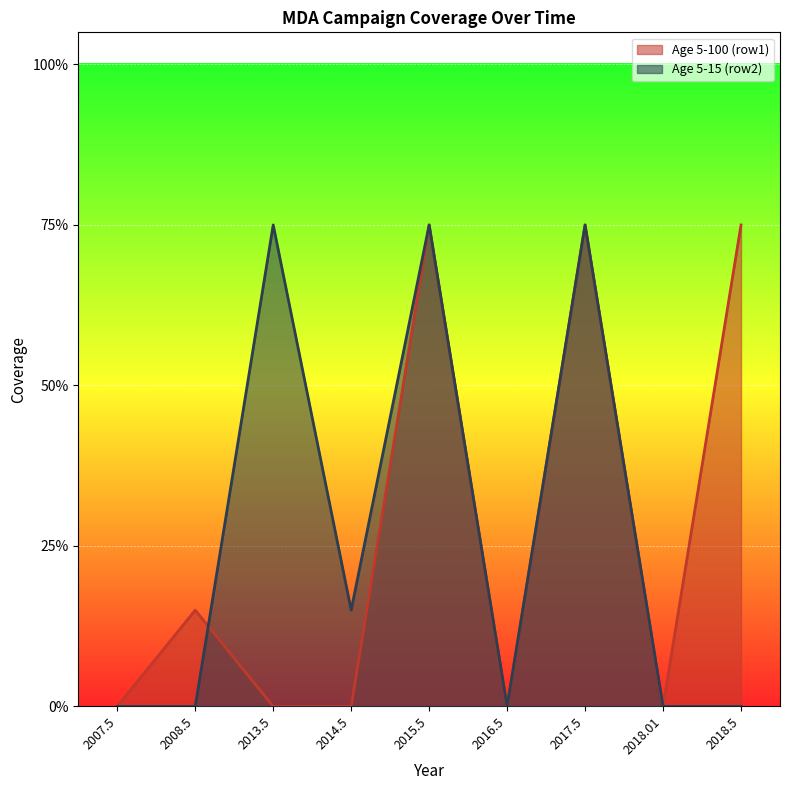

Rank the categories by Age 5-100 (row1) value from highest to lowest.

2015.5, 2017.5, 2018.5, 2008.5, 2007.5, 2013.5, 2014.5, 2016.5, 2018.01